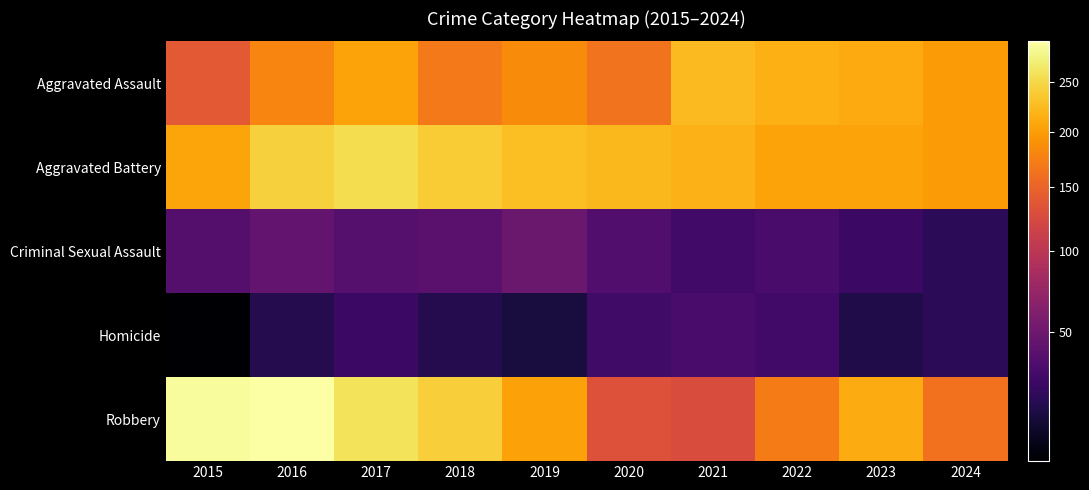

Rank the series by their maximum value, from lowest to highest.

Homicide, Criminal Sexual Assault, Aggravated Assault, Aggravated Battery, Robbery